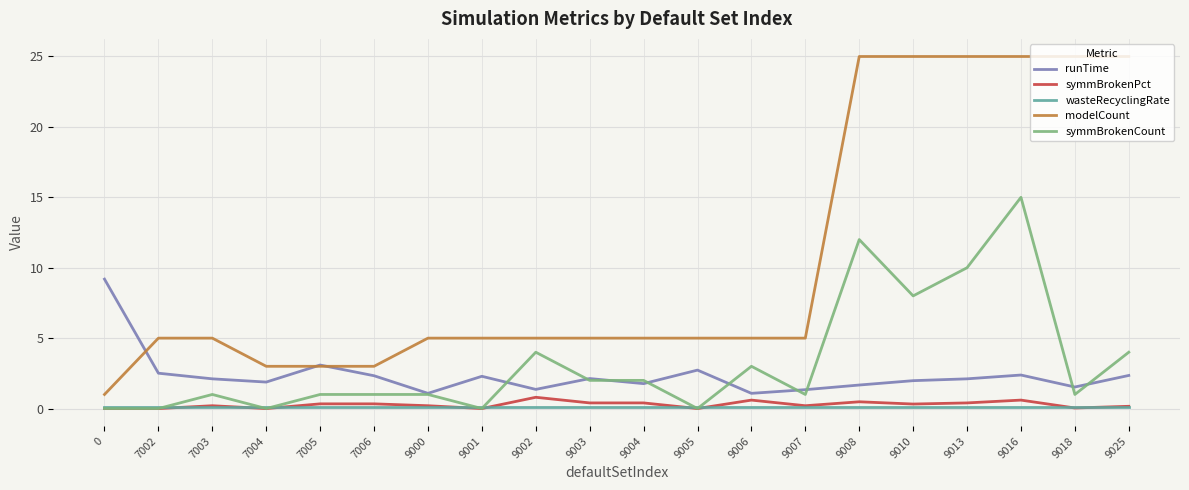

What is the maximum value shown in the chart?

25.0